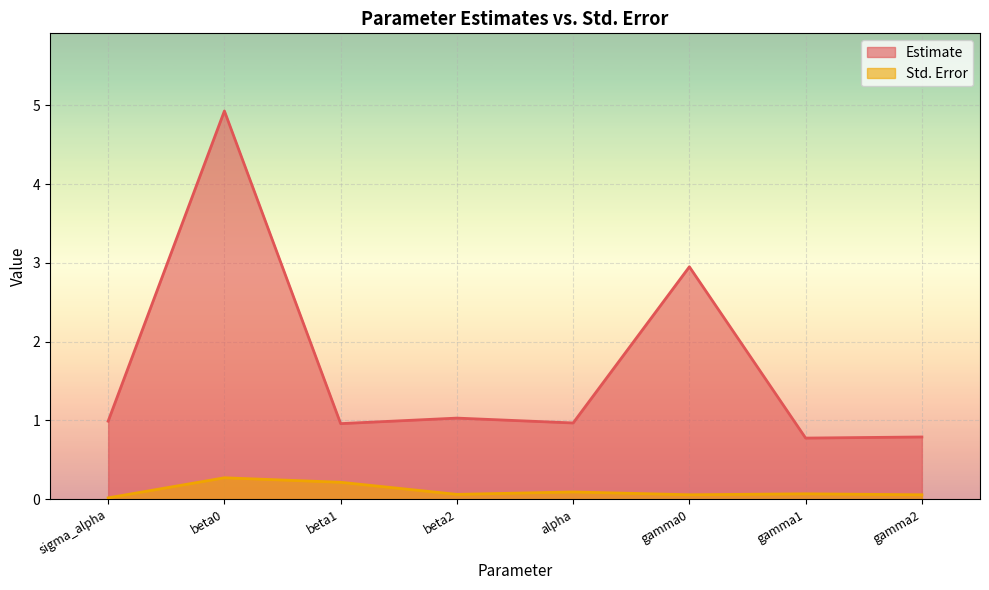

At alpha, list the series in order from largest to smallest.

Estimate, Std. Error